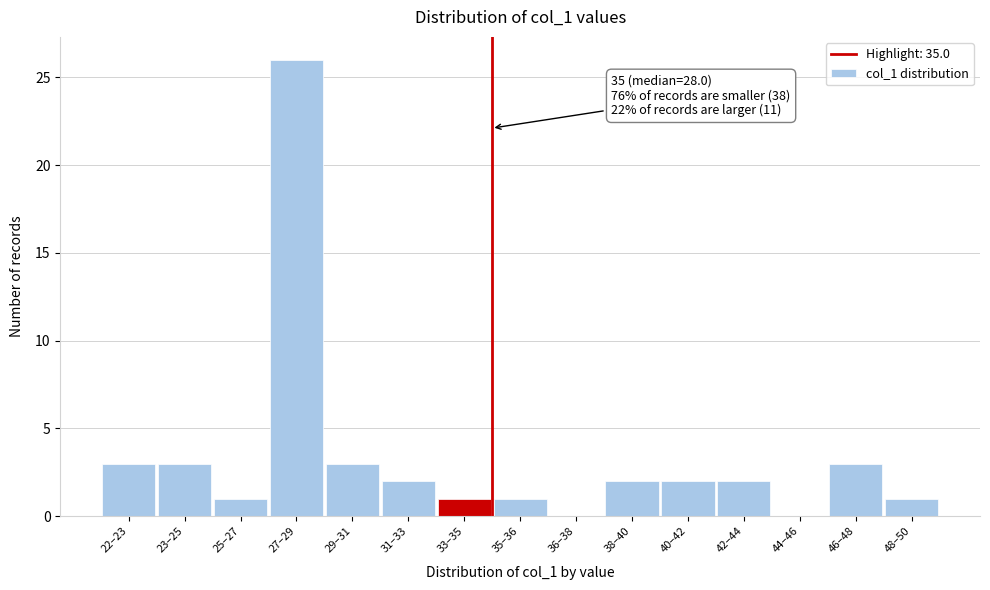

What is the sum of the values at 27–29 and 42–44?

28